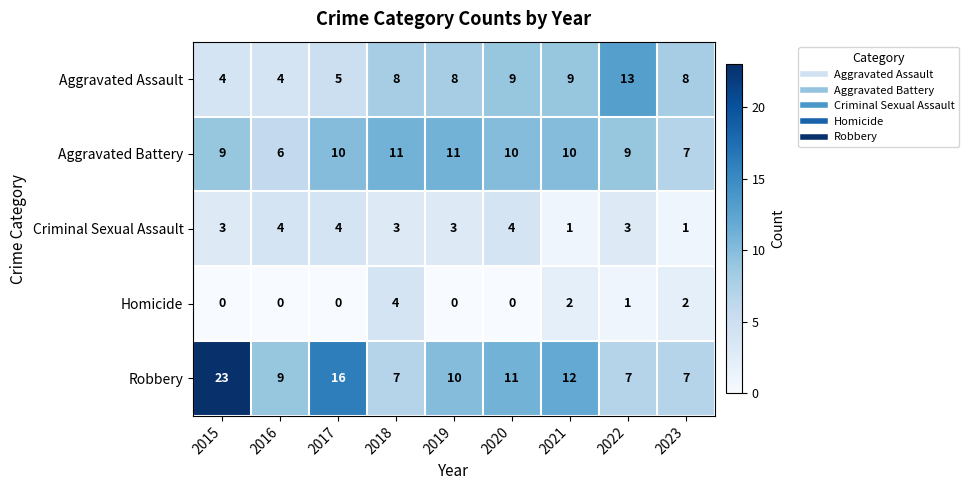

The value of Criminal Sexual Assault at 2022 is 3. True or false?

True